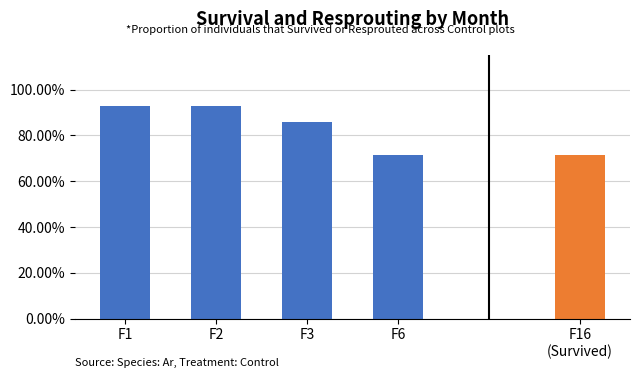

The chart shows a value of 0.9 at F2. True or false?

True